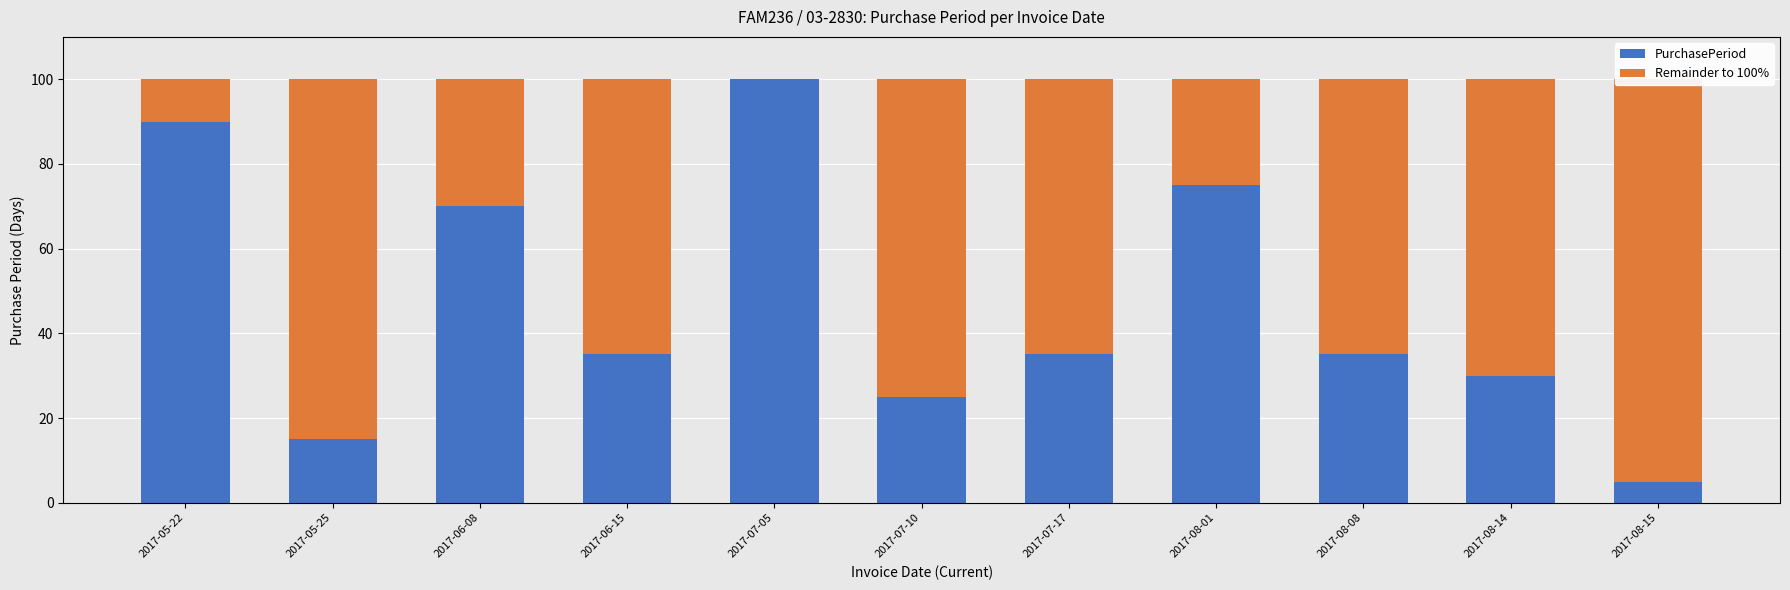

What is the value of the PurchasePeriod bar at the 3rd from the left?

70